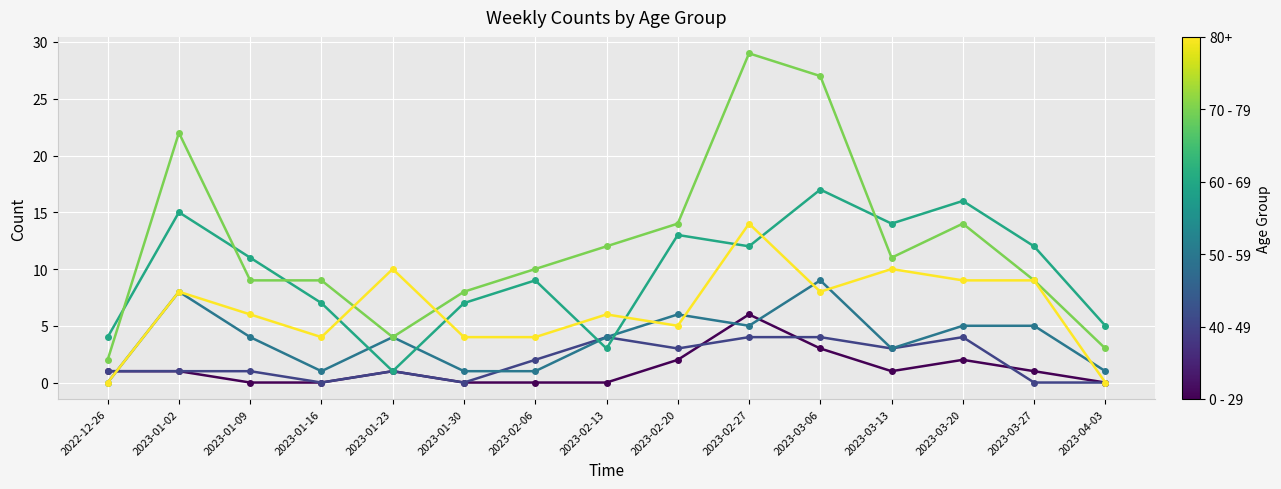

Which label corresponds to the largest value in the chart?

2023-02-27